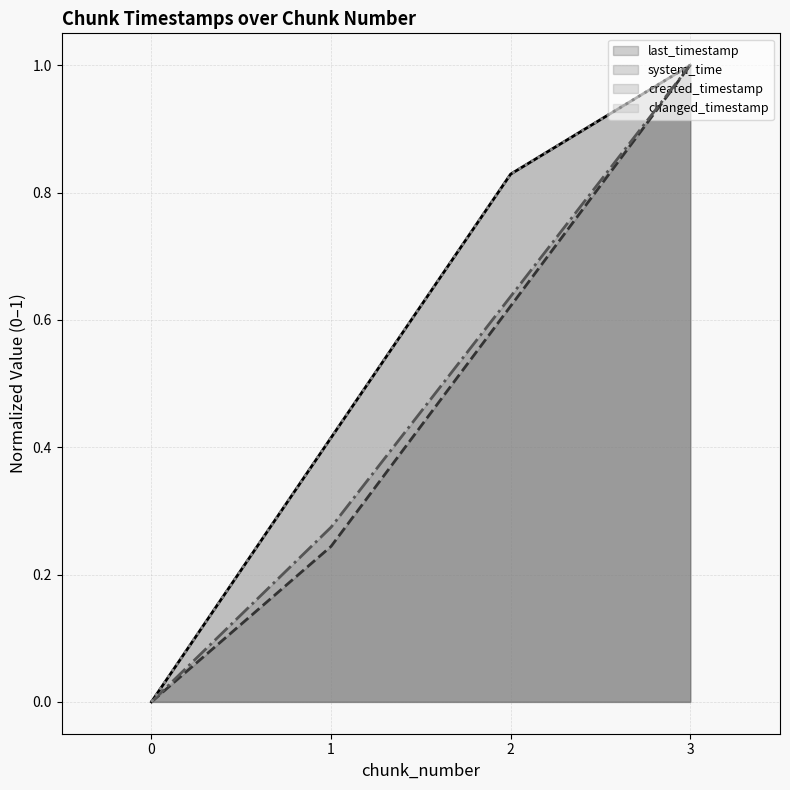

At which category is the sum across all series the highest?

3